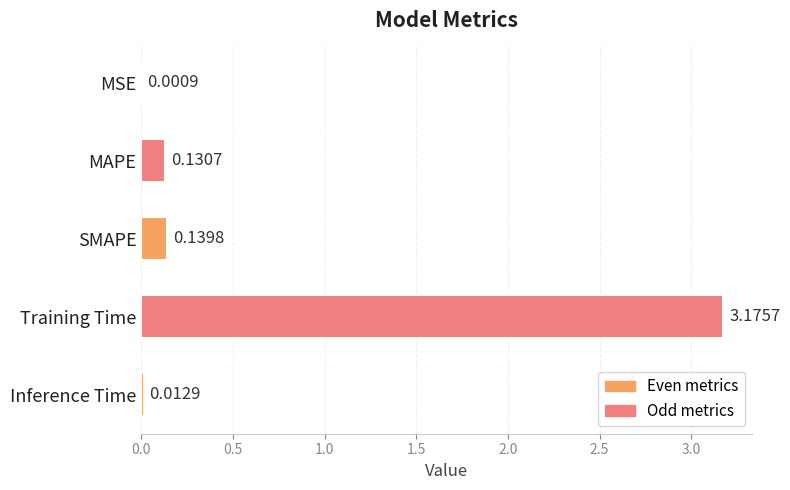

What is the sum of all values?

3.5